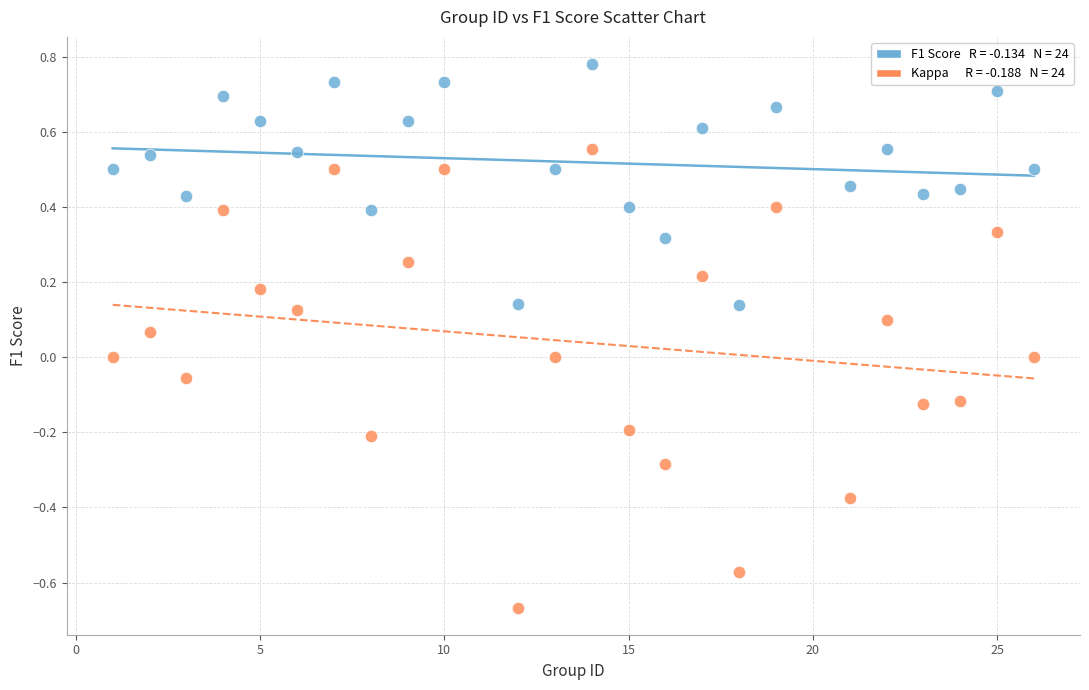

Across all data points, what is the range of Y values (max minus min)?

1.4